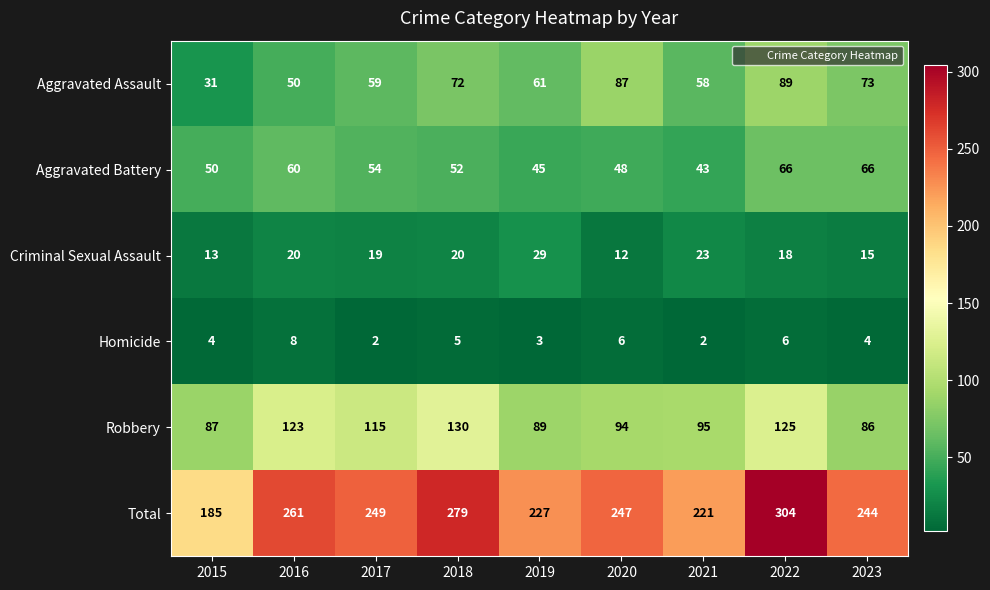

List the series in order of their peak value, highest first.

Total, Robbery, Aggravated Assault, Aggravated Battery, Criminal Sexual Assault, Homicide